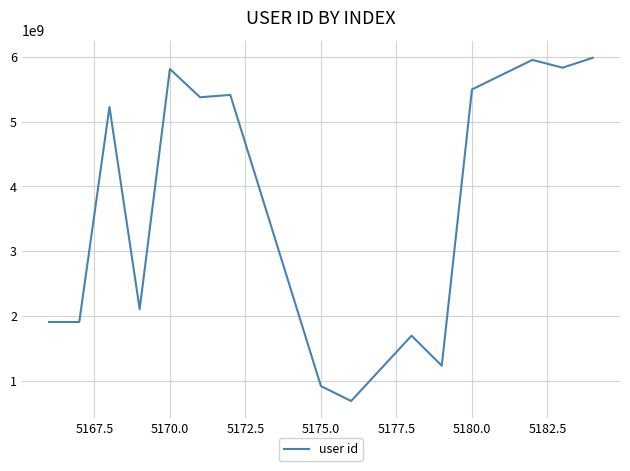

What is the greatest value displayed?

5988203010